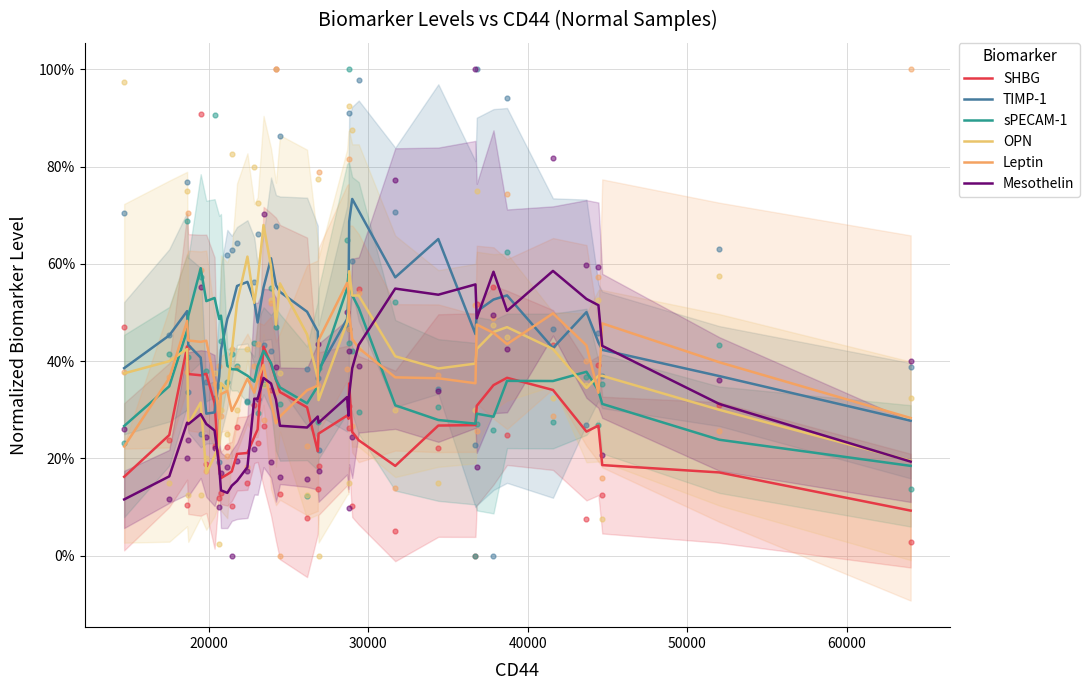

Which series contains the lowest Y value?

SHBG